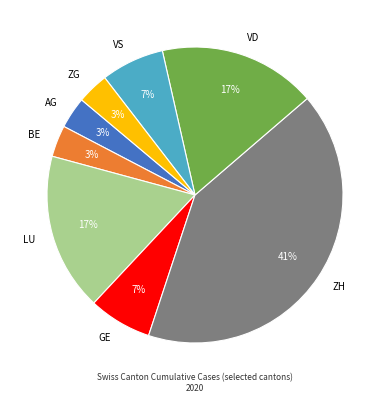

What is the ratio of the value at VS to the value at LU?

0.4